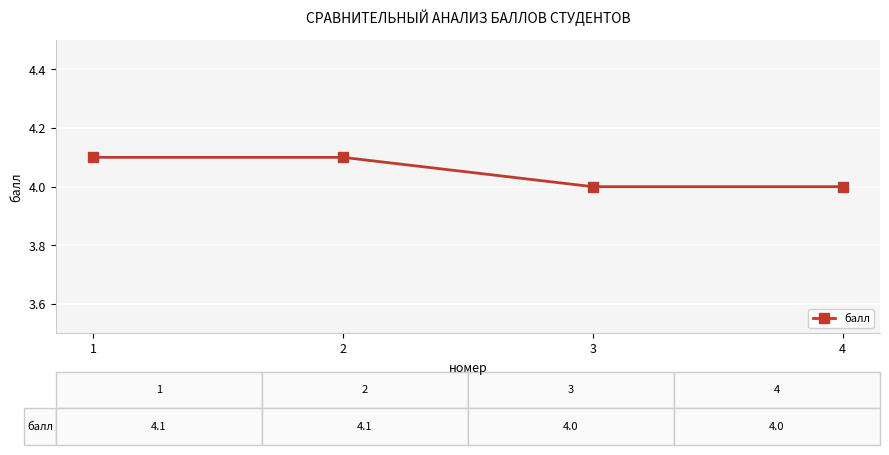

True or false: the data shows 5.9 at 1.

False